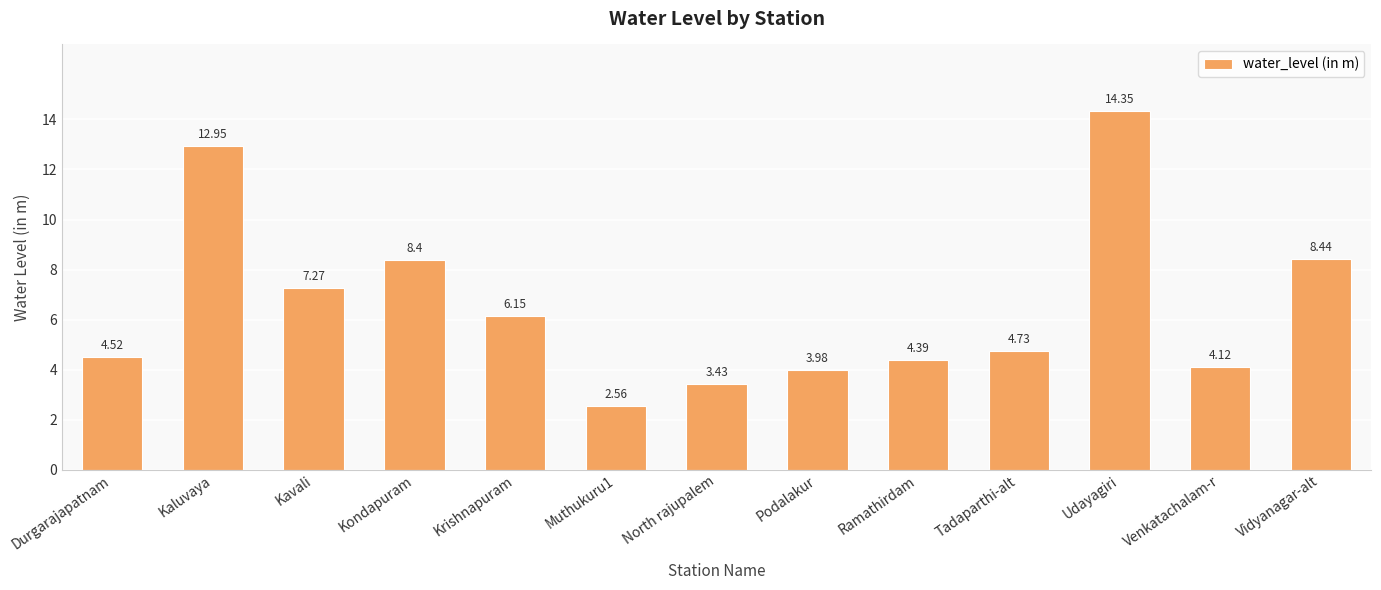

The value at Durgarajapatnam is 4.5. True or false?

True